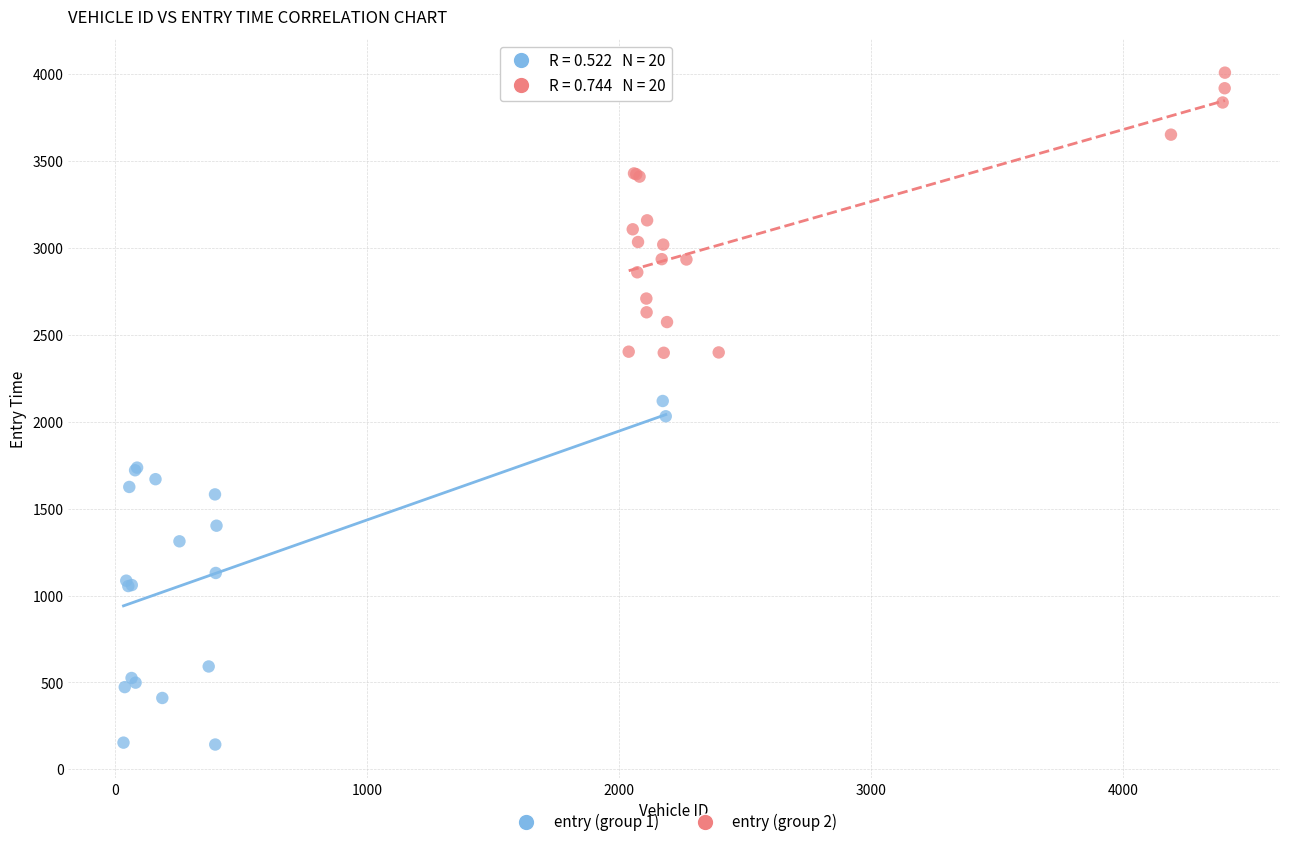

Which series reaches the maximum Y coordinate?

entry (group 2)